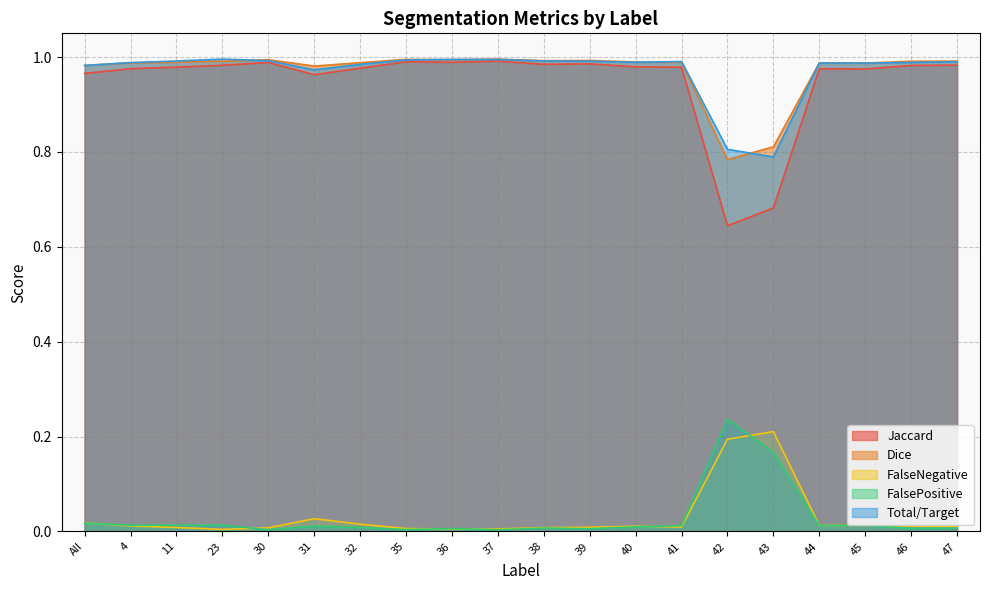

What is the label of the 12th point from the left?

39